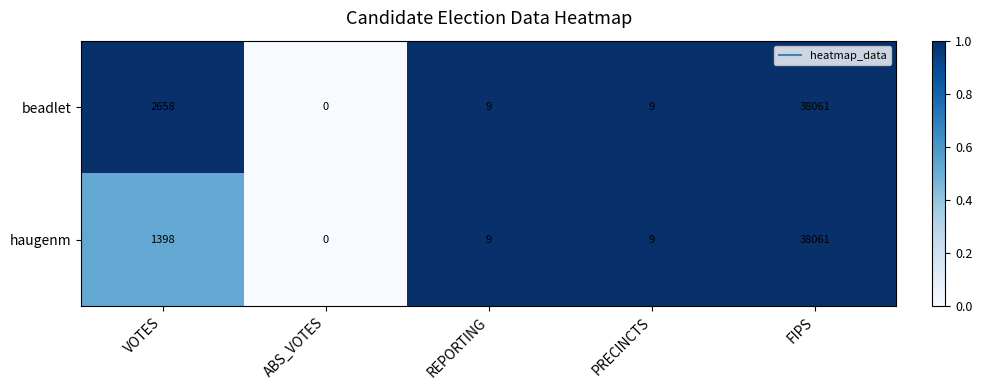

What is the sum of all haugenm values?

39477